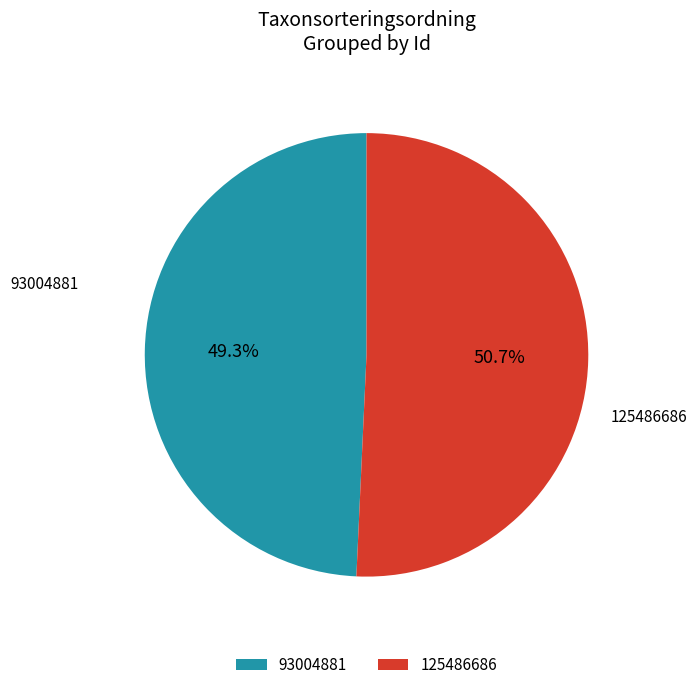

Is there a majority slice in this chart?

Yes